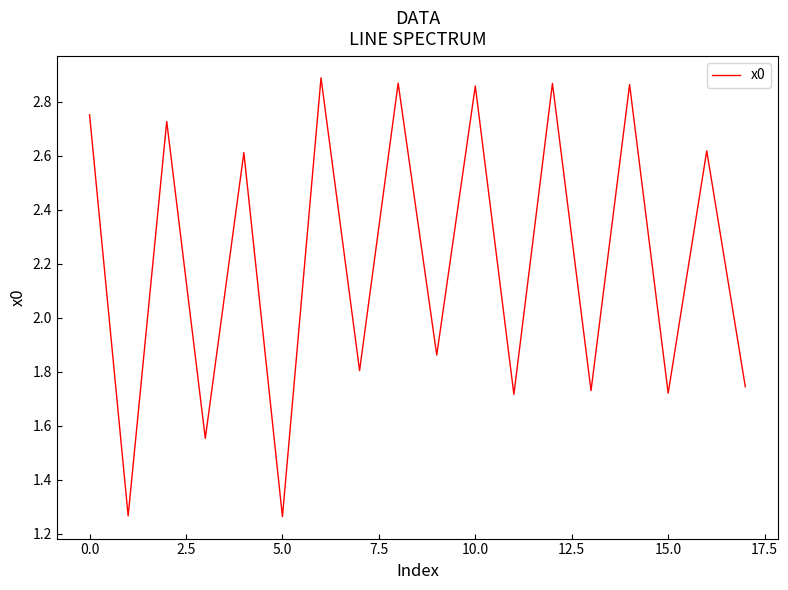

What is the value of the 14th point from the left?

1.7